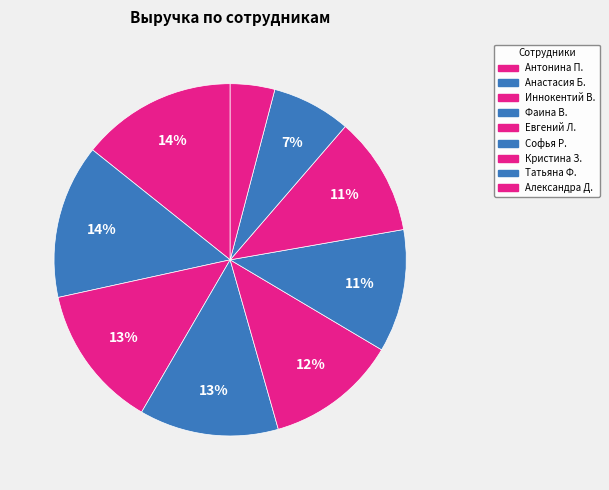

The Софья Р. slice represents 11% of the pie. True or false?

True